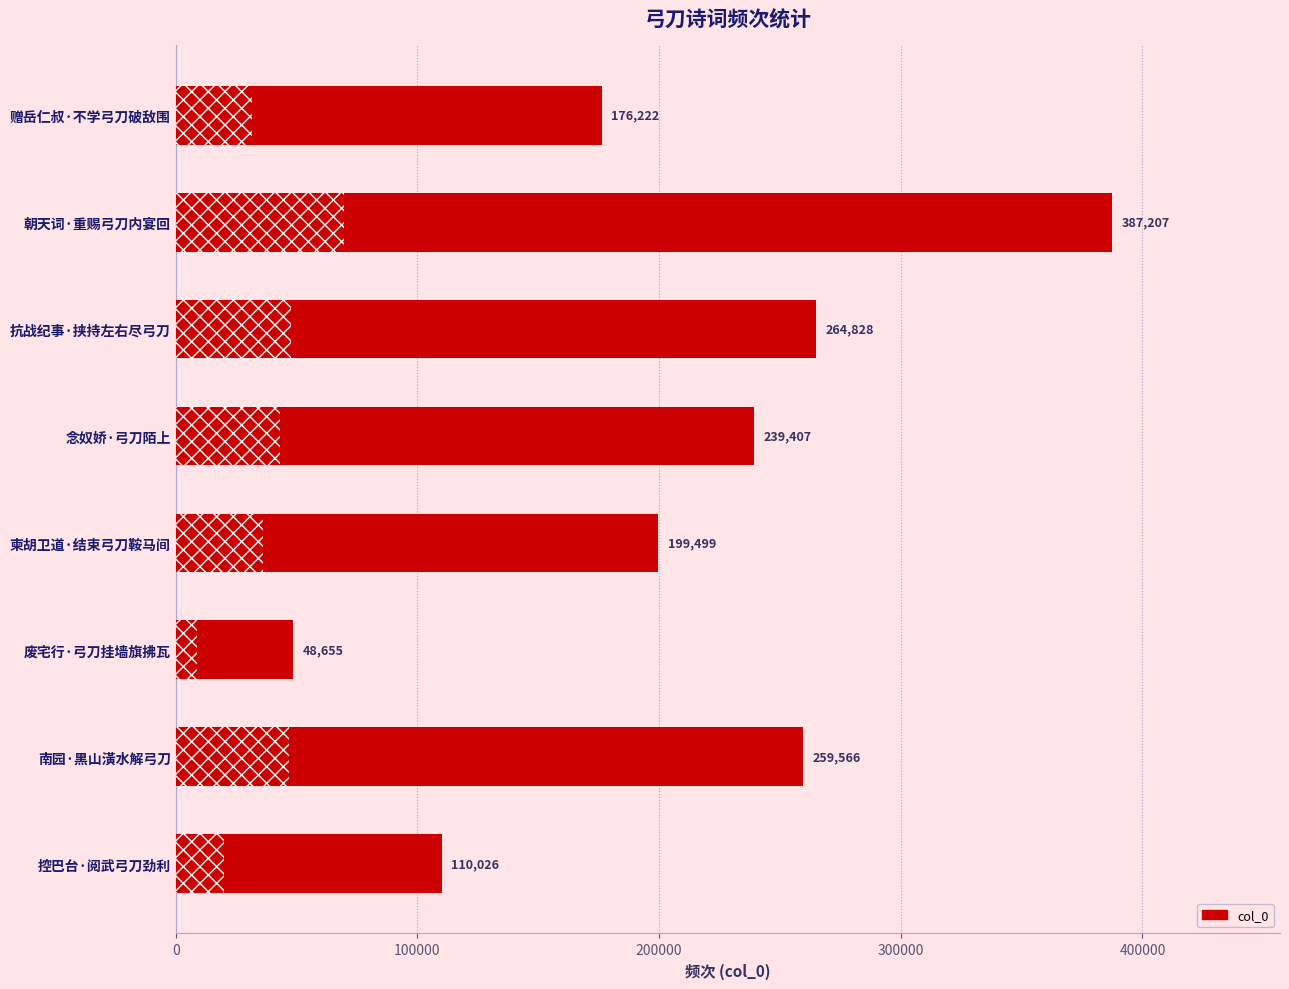

Rank the categories by value from highest to lowest.

朝天词·重赐弓刀内宴回, 抗战纪事·挟持左右尽弓刀, 南园·黑山潢水解弓刀, 念奴娇·弓刀陌上, 柬胡卫道·结束弓刀鞍马间, 赠岳仁叔·不学弓刀破敌围, 控巴台·阅武弓刀劲利, 废宅行·弓刀挂墙旗拂瓦